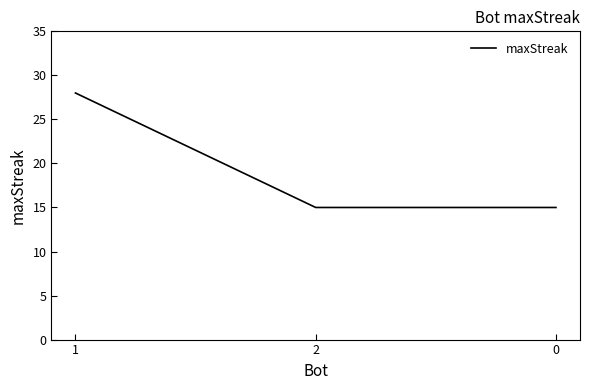

What is the average value?

19